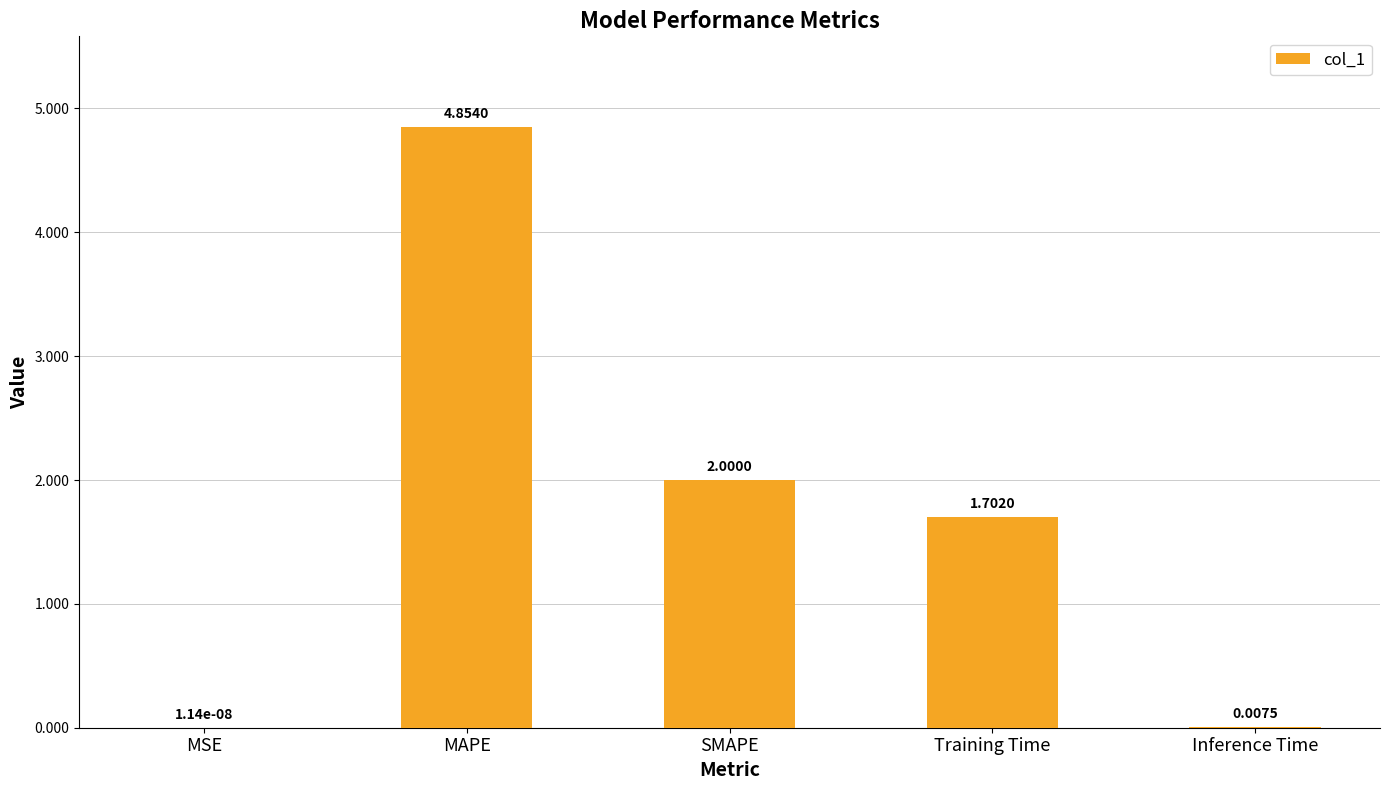

Does the chart contain stacked bars?

No